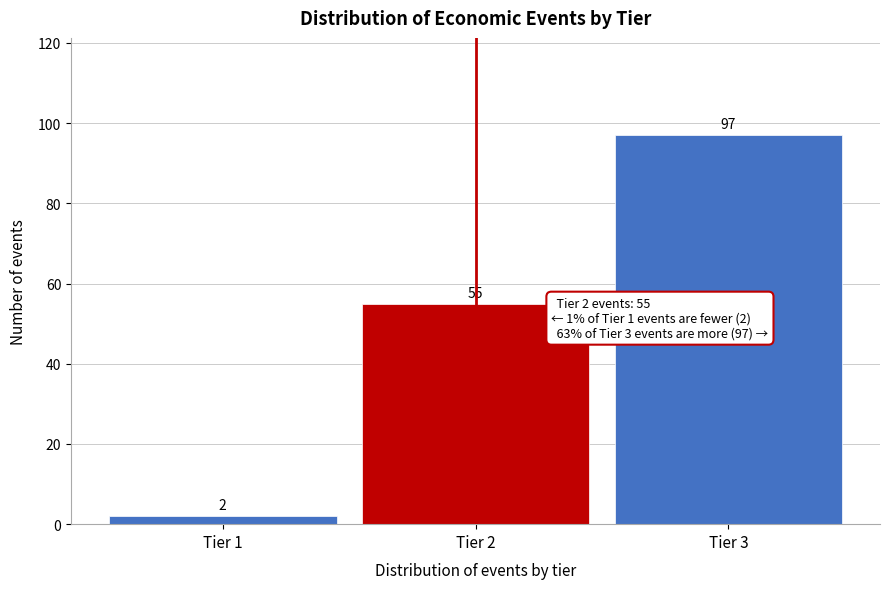

Reading right to left, extract all data points from this chart.

97	55	2